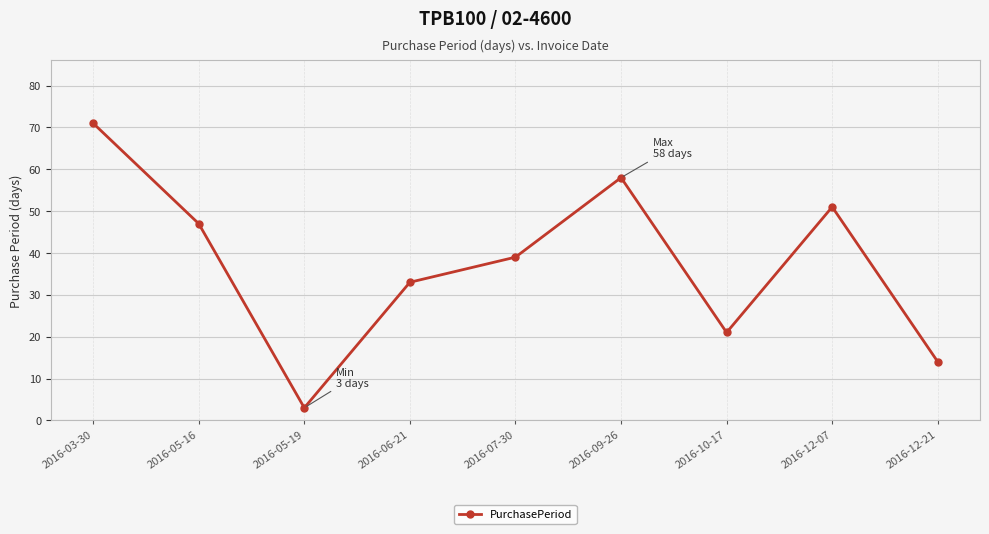

Between 2016-12-21 and 2016-03-30, which is larger?

2016-03-30